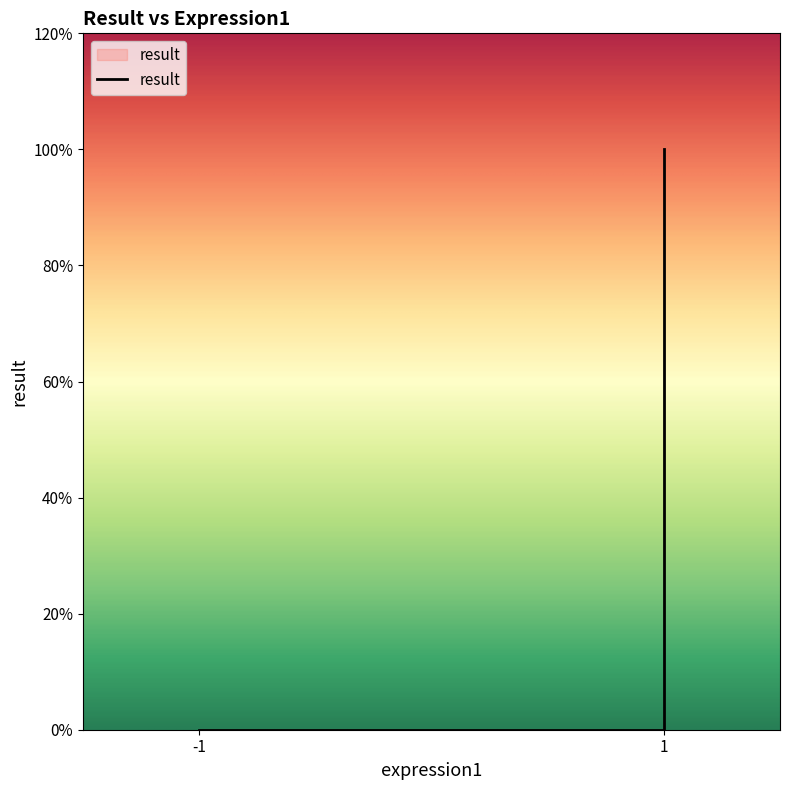

How many lines are shown in the chart?

1